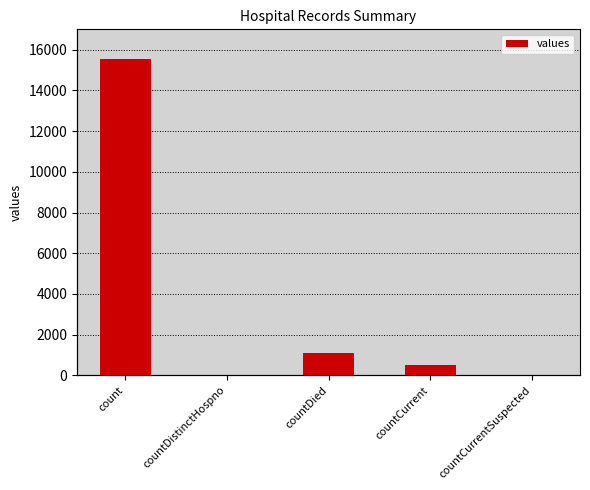

Which has a higher value, countDied or countCurrentSuspected?

countDied